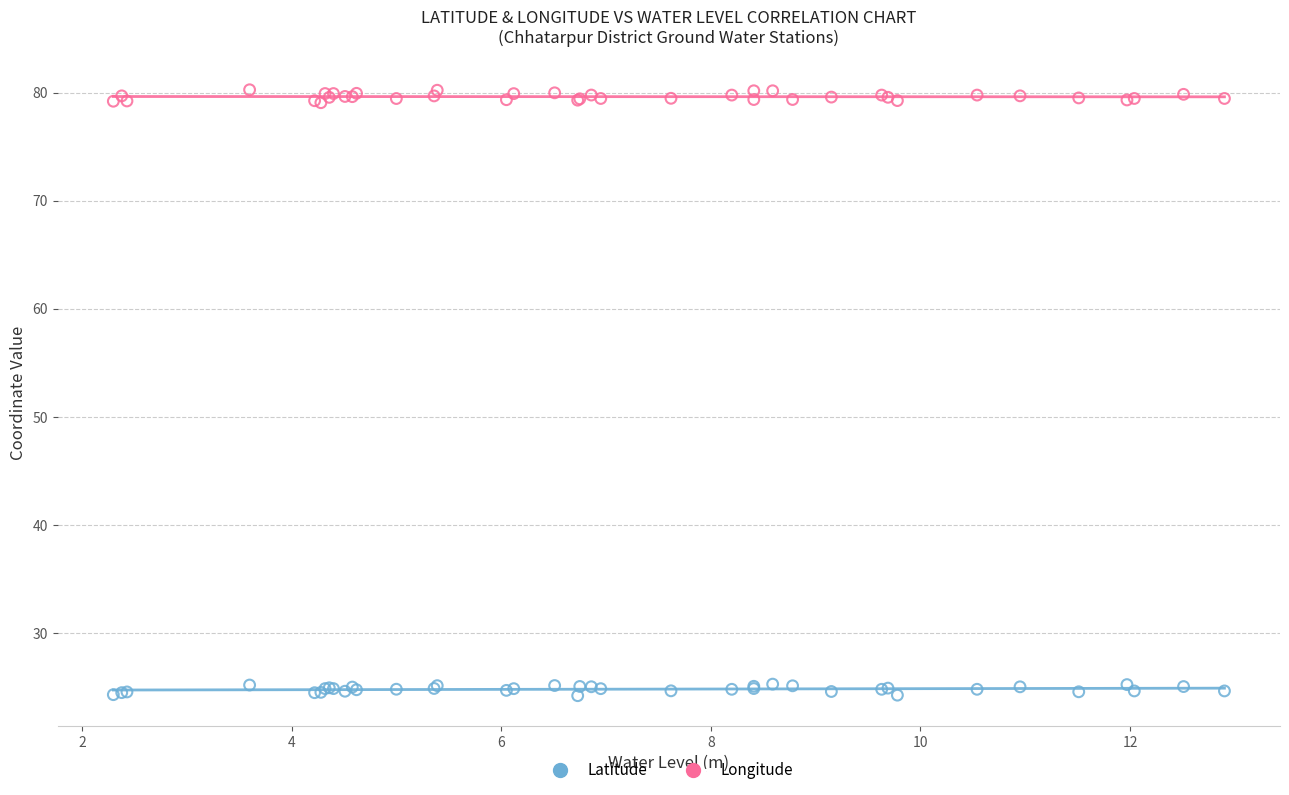

What is the X range (max minus min) for the scatter plot?

10.6